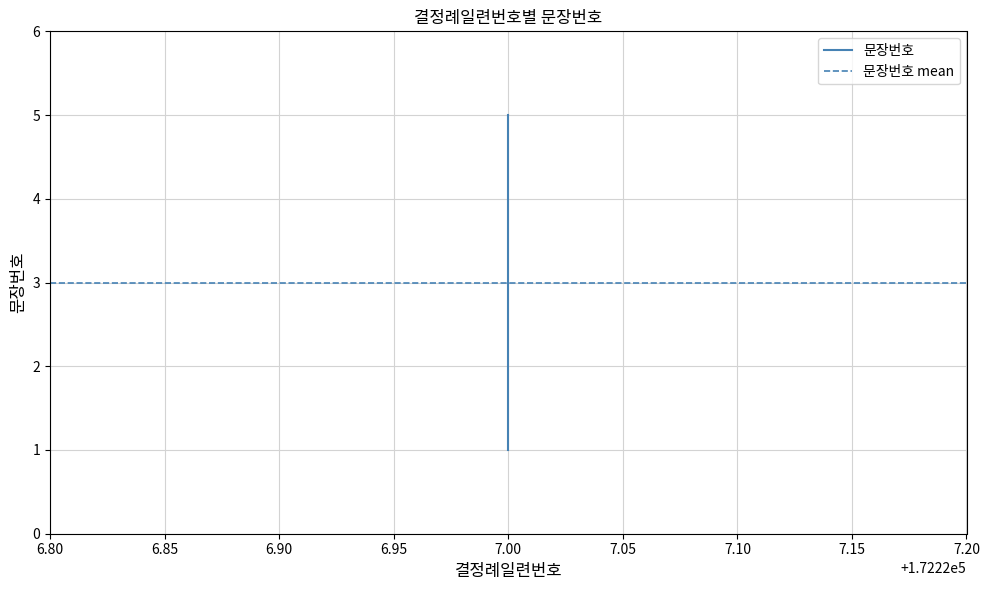

The chart shows a value of 1 at 7.00. True or false?

True